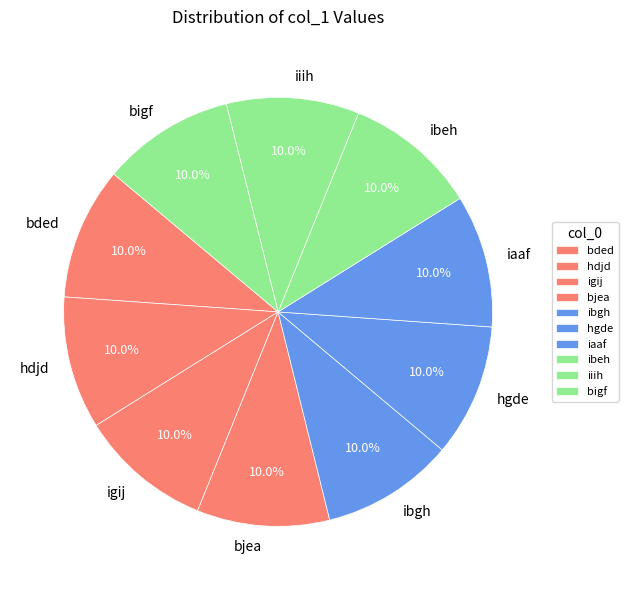

True or false: hgde accounts for 10% of the total.

True